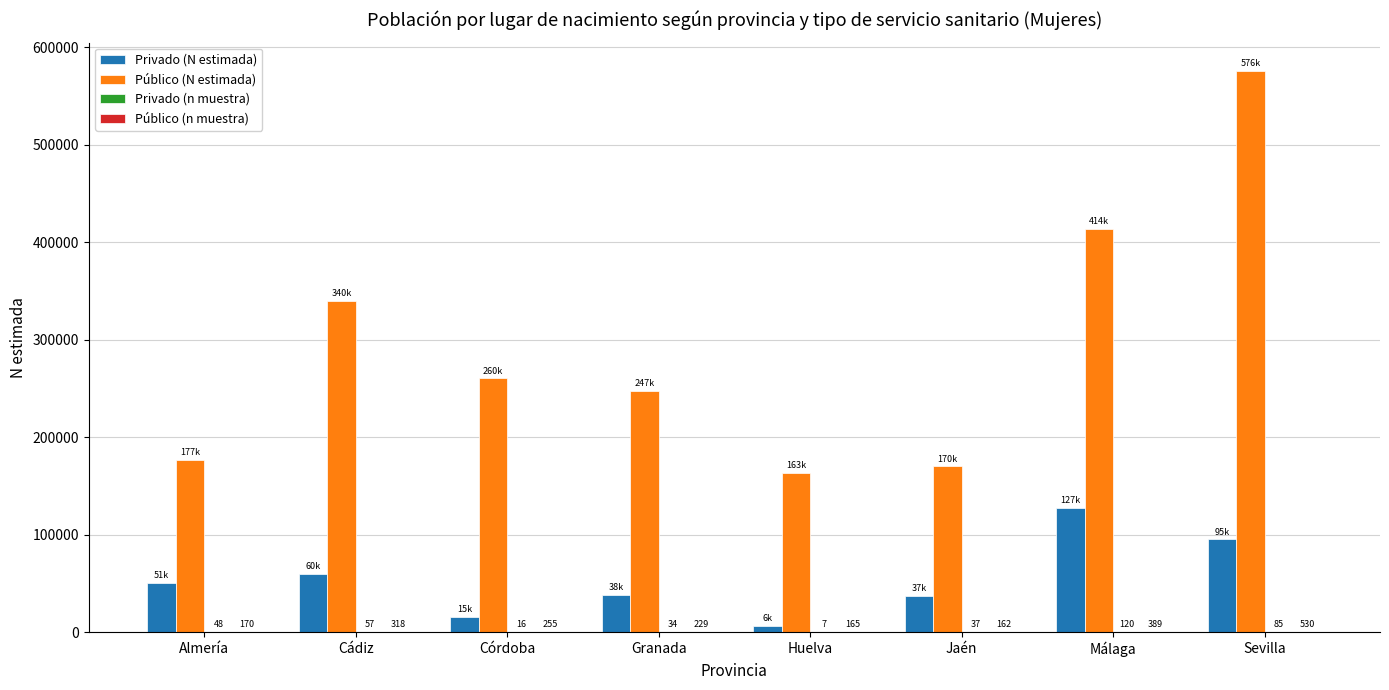

The Público (N estimada) series shows 575867 at Sevilla. True or false?

True